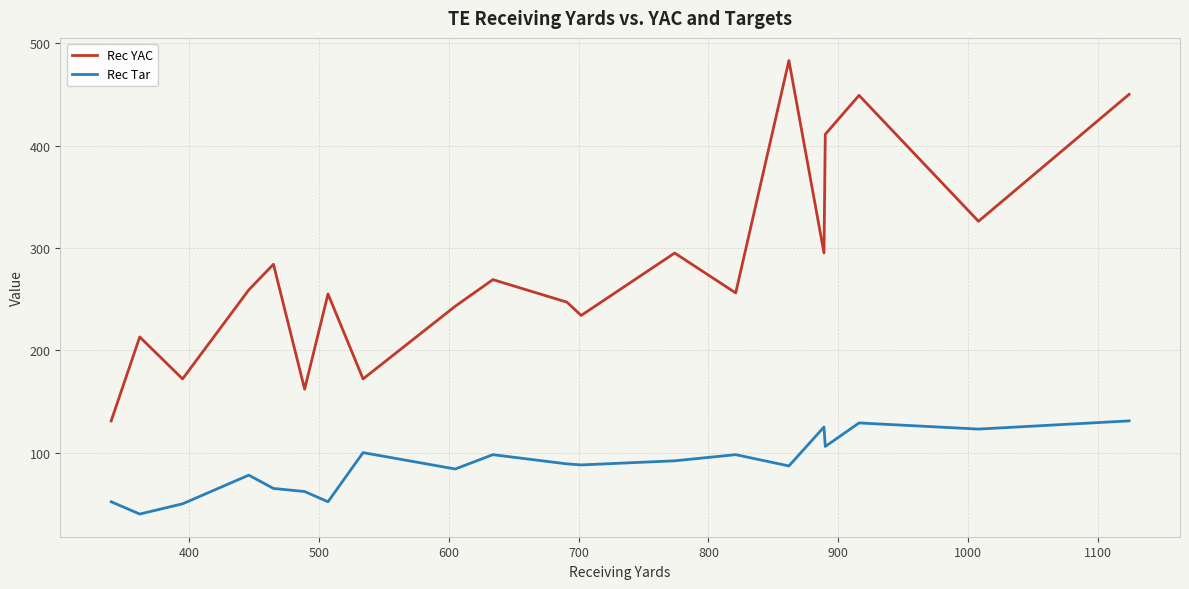

What is the difference between the maximum and minimum values in the Rec YAC series?

352